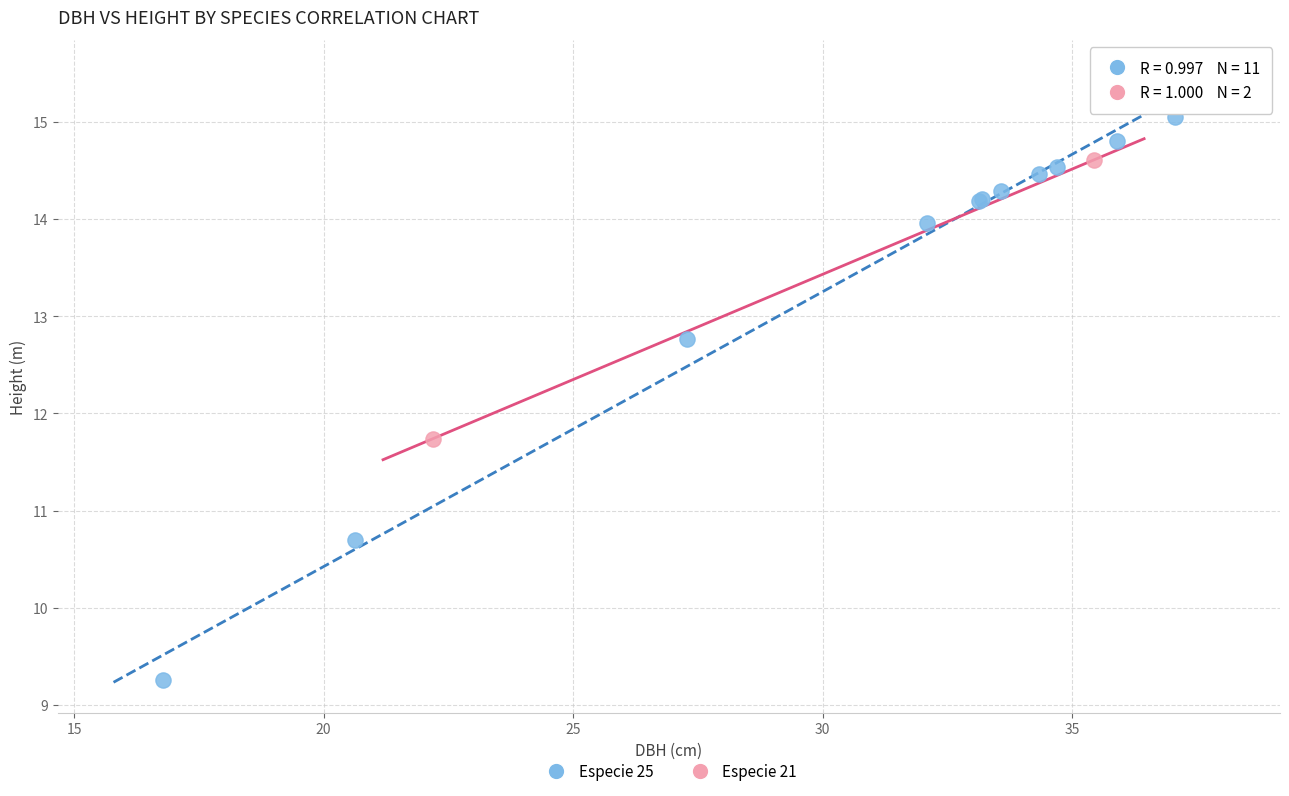

What are all the series names shown in the legend?

Especie 25, Especie 21